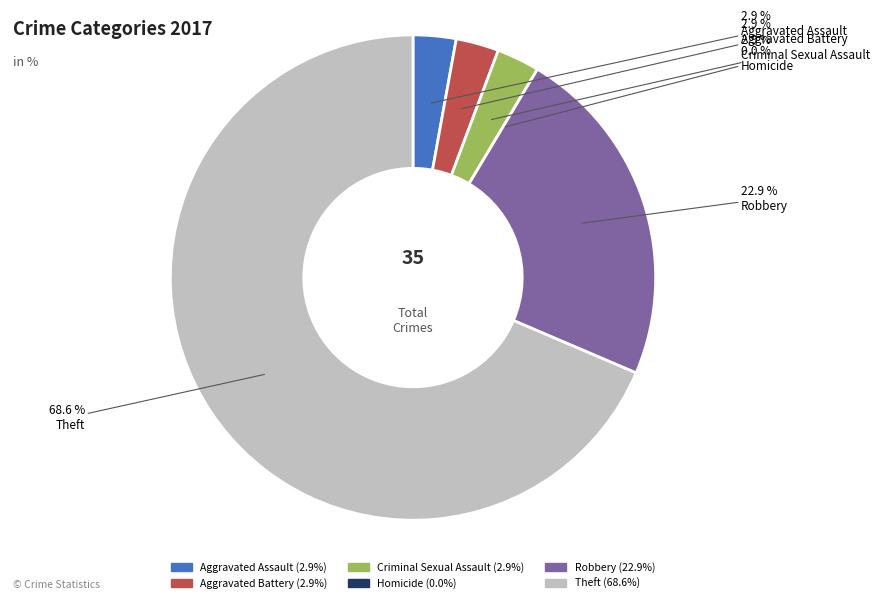

Which category has the biggest portion of the pie?

Theft